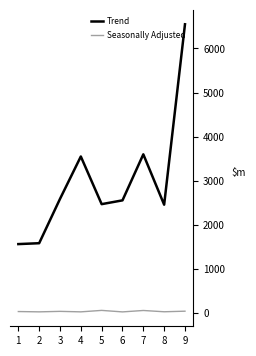

The value of Trend at 6 is 2554. True or false?

True